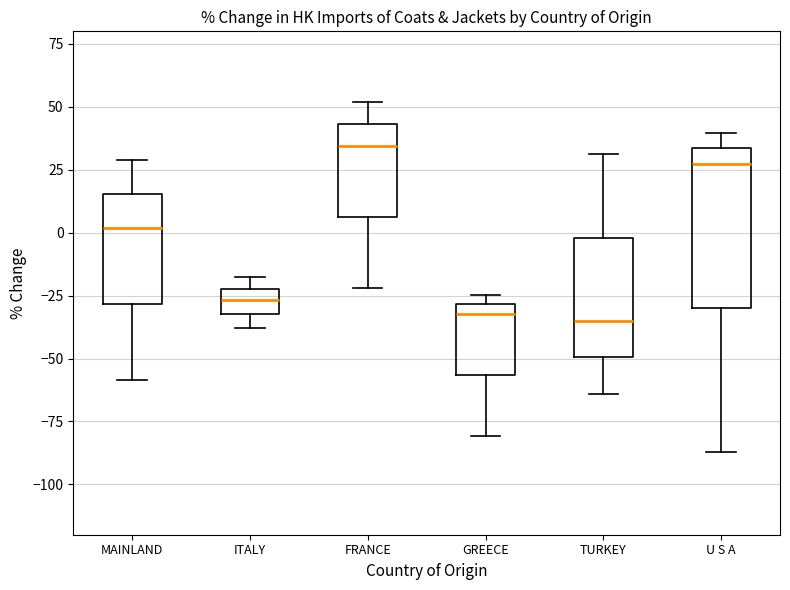

Where does the lower whisker of the box for FRANCE end on the y-axis? The values are not printed on the chart, so give them approximately, as read against the axis.

-20